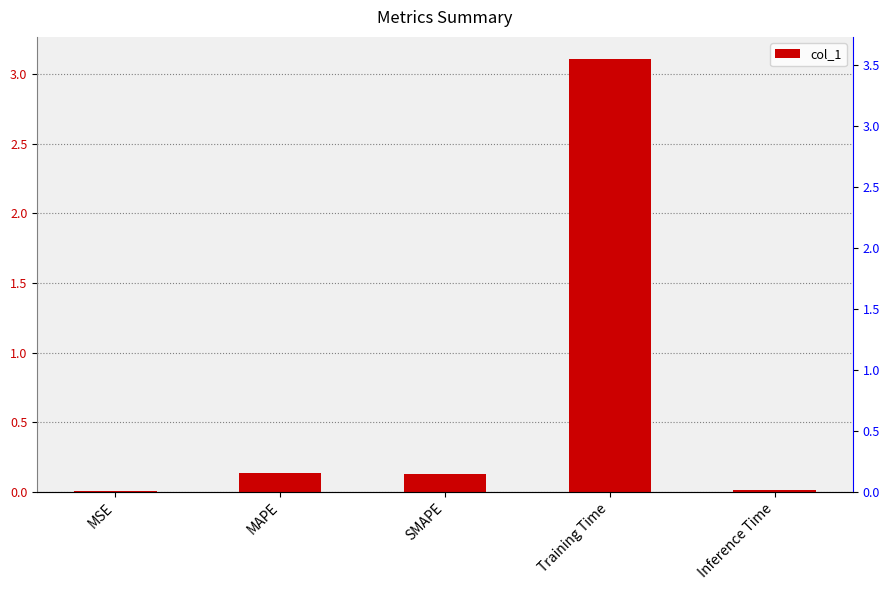

What is the label of the 4th bar from the right?

MAPE